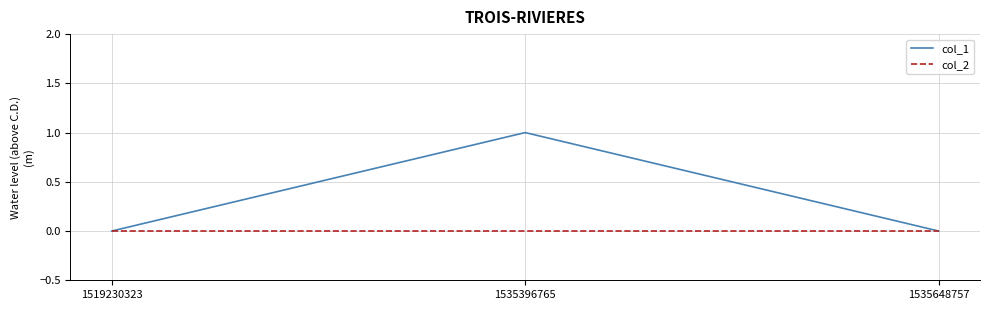

The value of col_2 at 1535396765 is 0. True or false?

True